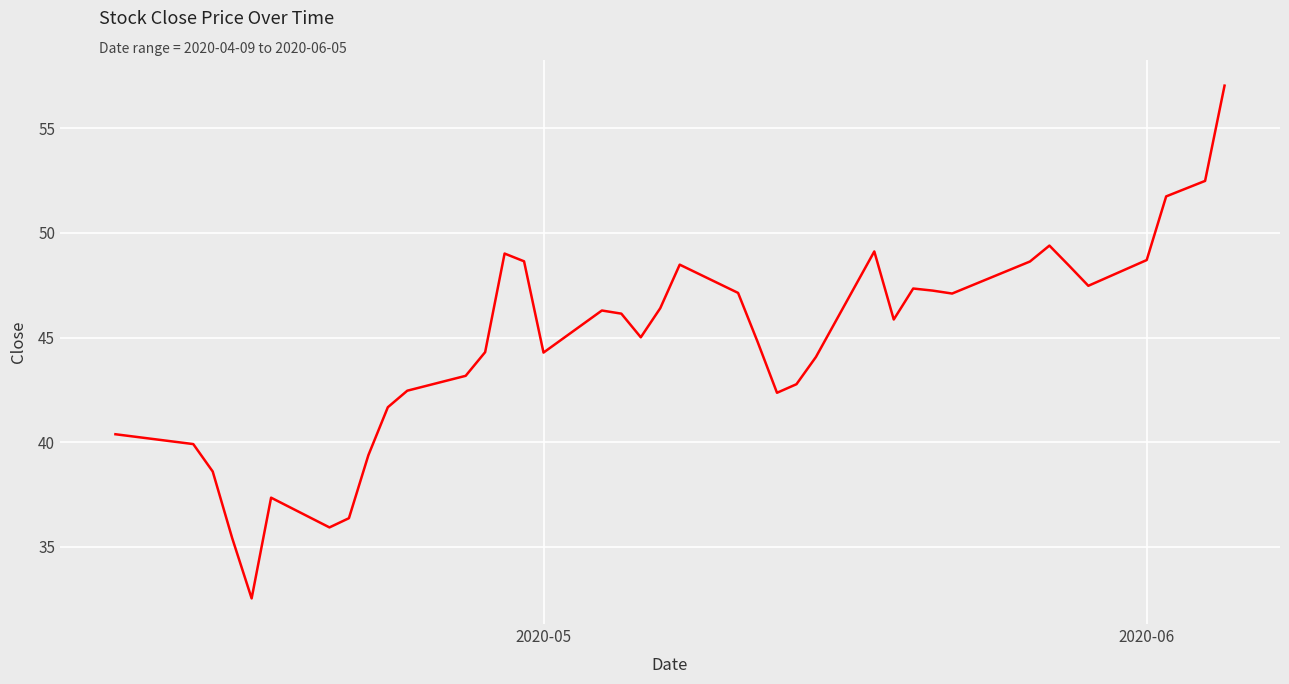

What is the difference between the maximum and minimum values?

24.5